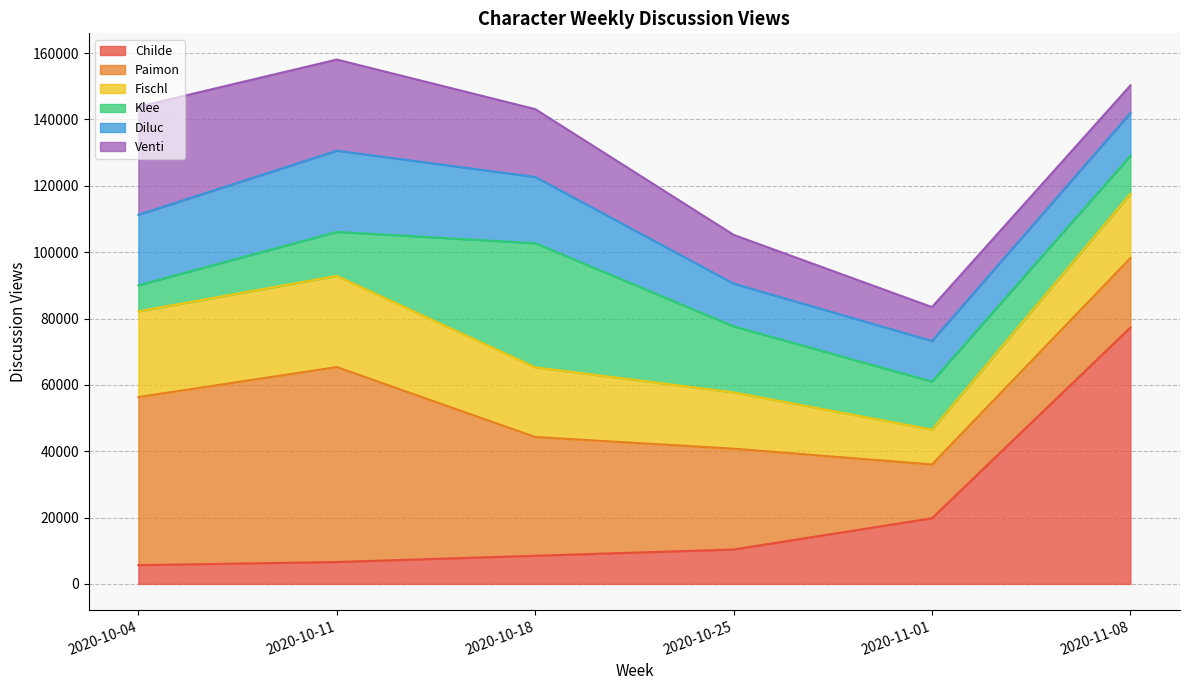

Does the chart display data point markers on the line(s)?

No